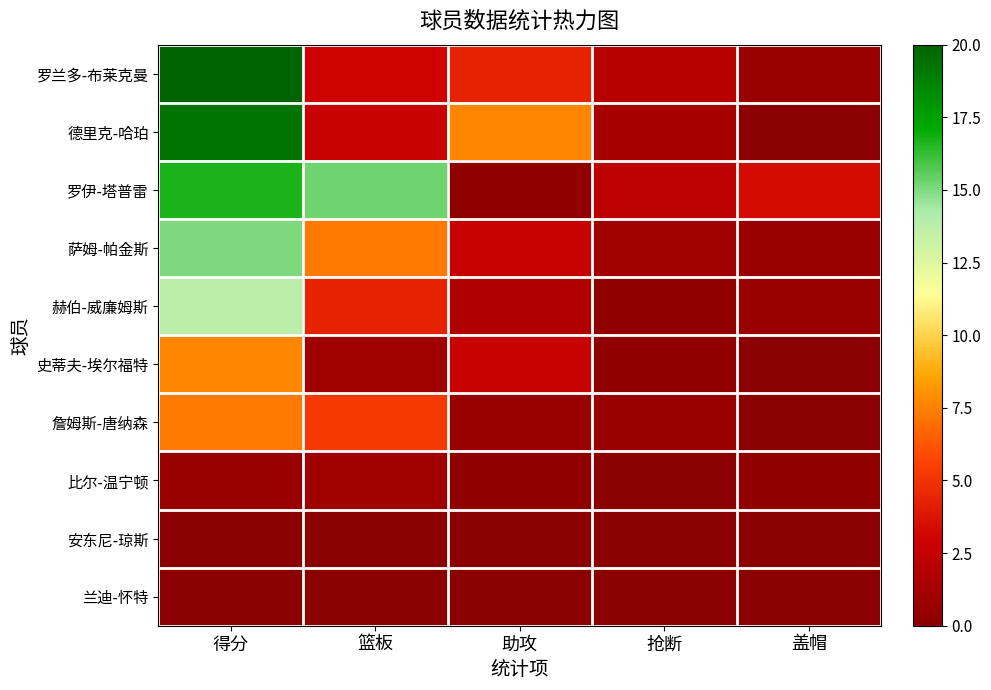

At how many categories does at least one series exceed 6?

3